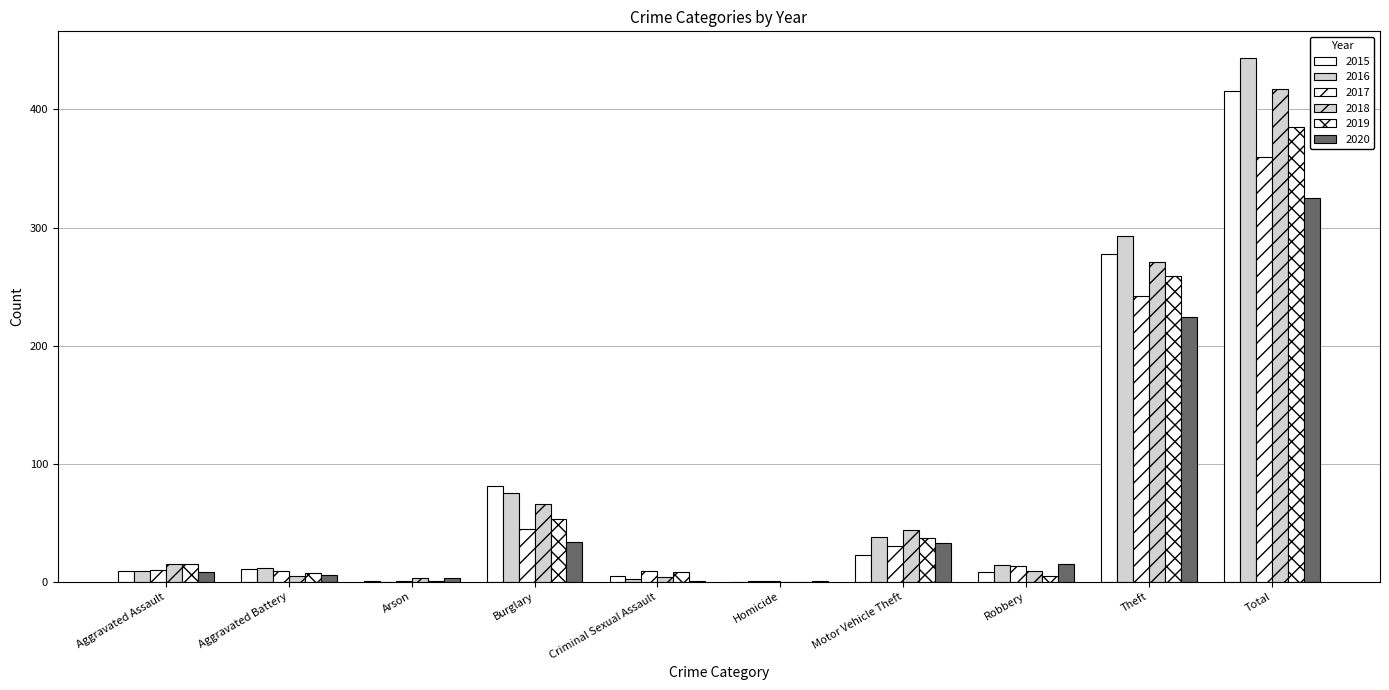

What is the average value of the 2016 series?

89